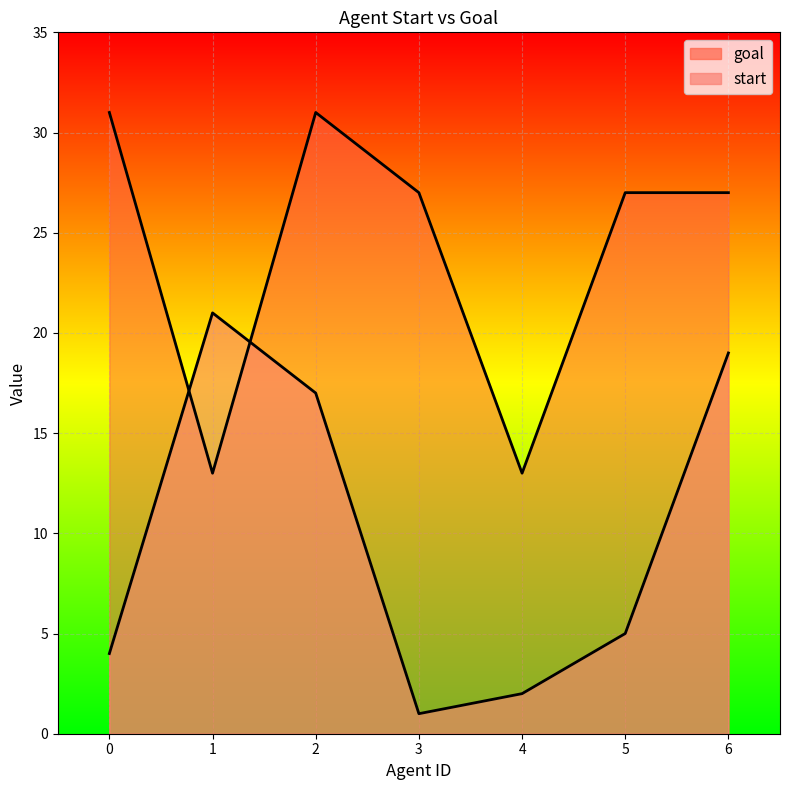

What is the difference between the second highest and second lowest values in the goal series?

18